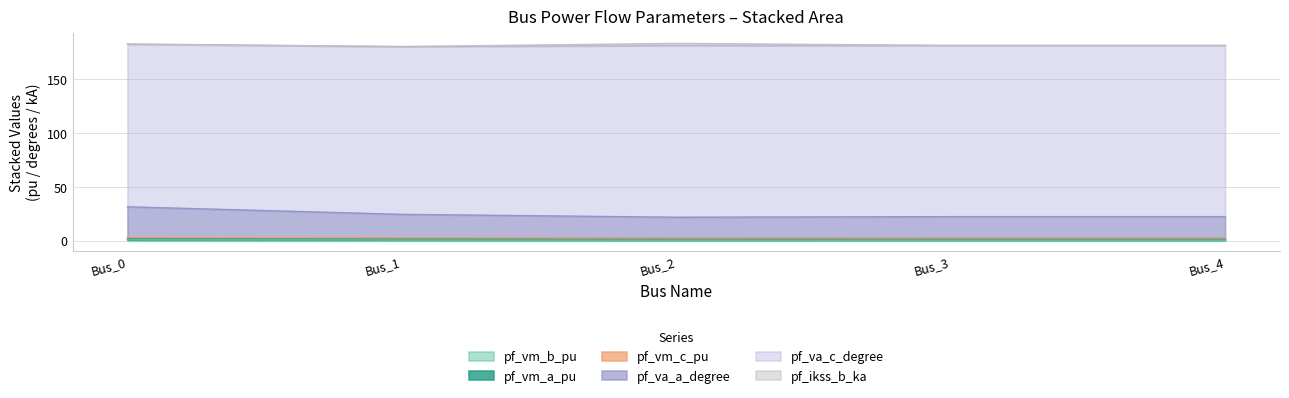

How many categories are shown in the chart?

5